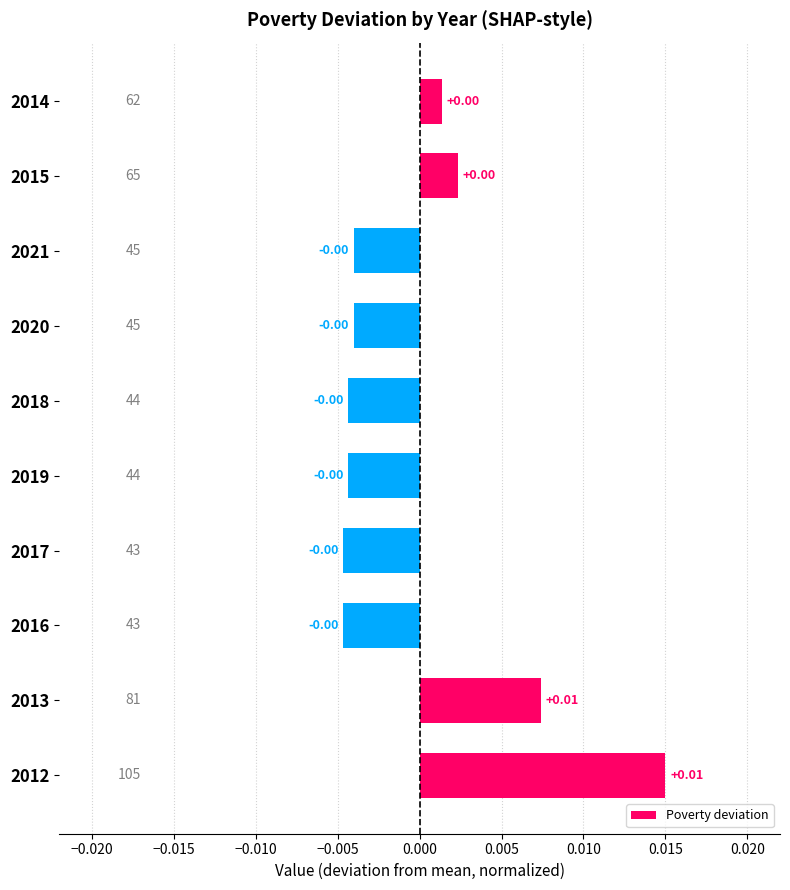

Are the bars horizontal?

Yes